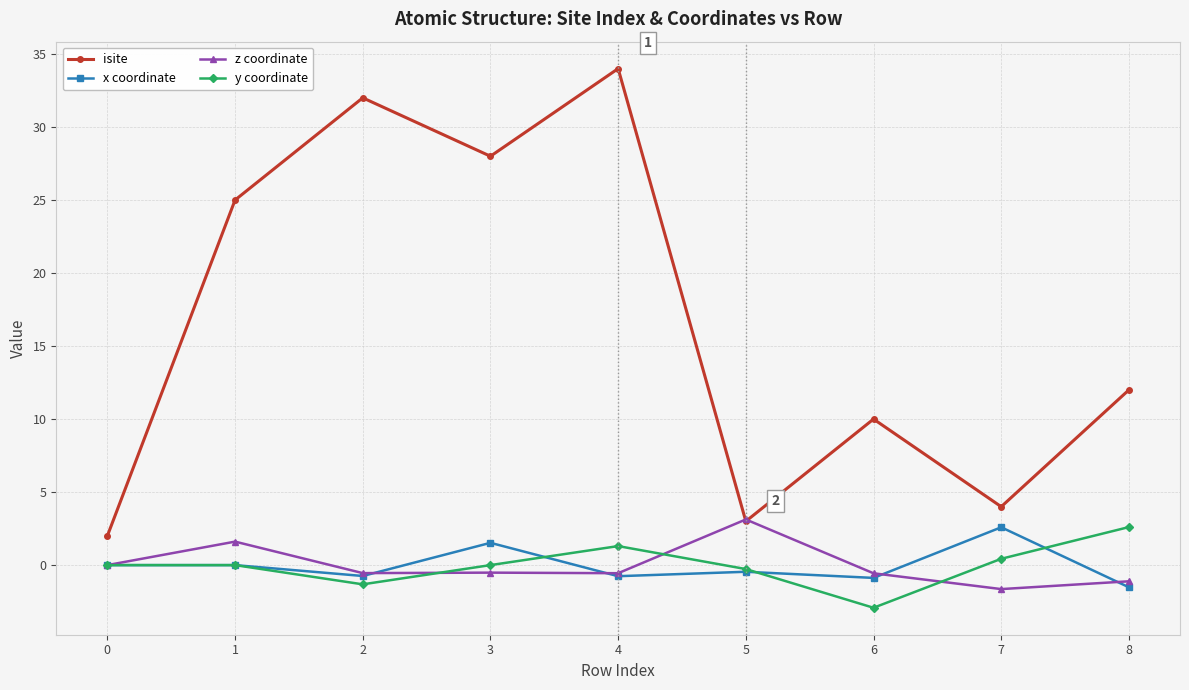

What is the value of the y coordinate point at the 7th from the left?

-2.9